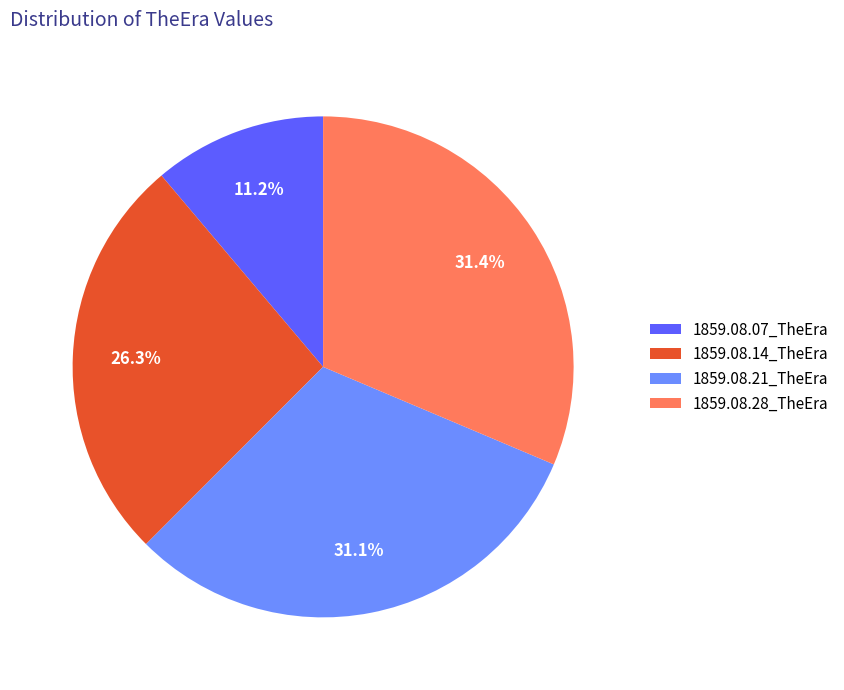

True or false: 1859.08.07_TheEra accounts for 22% of the total.

False